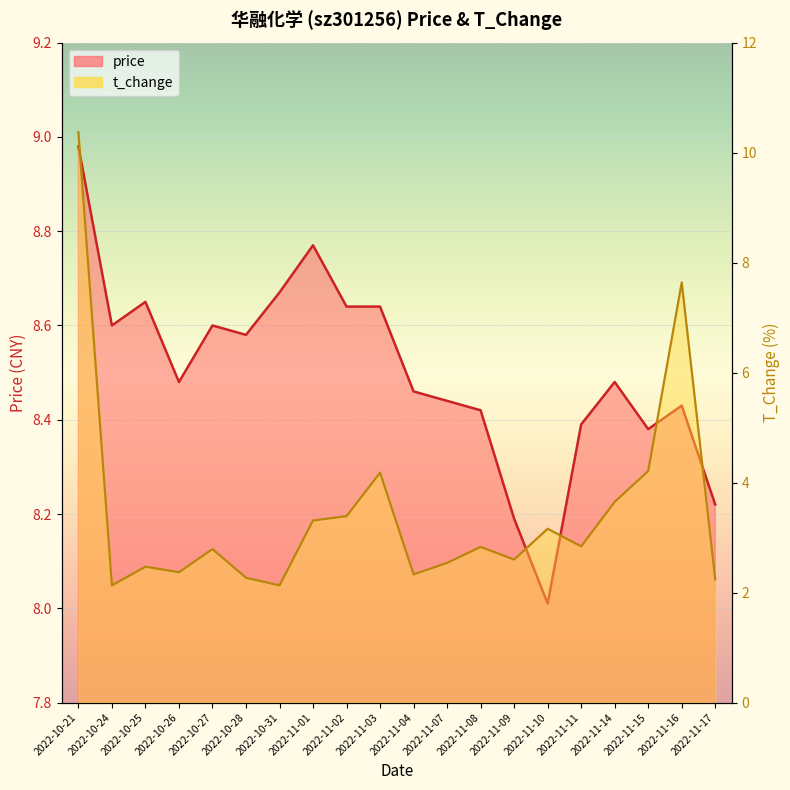

Which category has the lowest value across all series?

2022-10-24